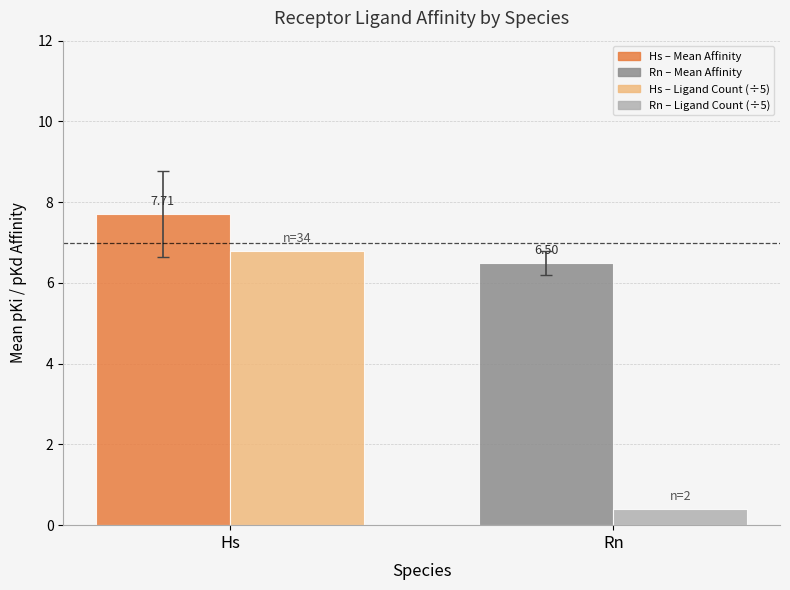

Which label corresponds to the largest value in the chart?

Hs